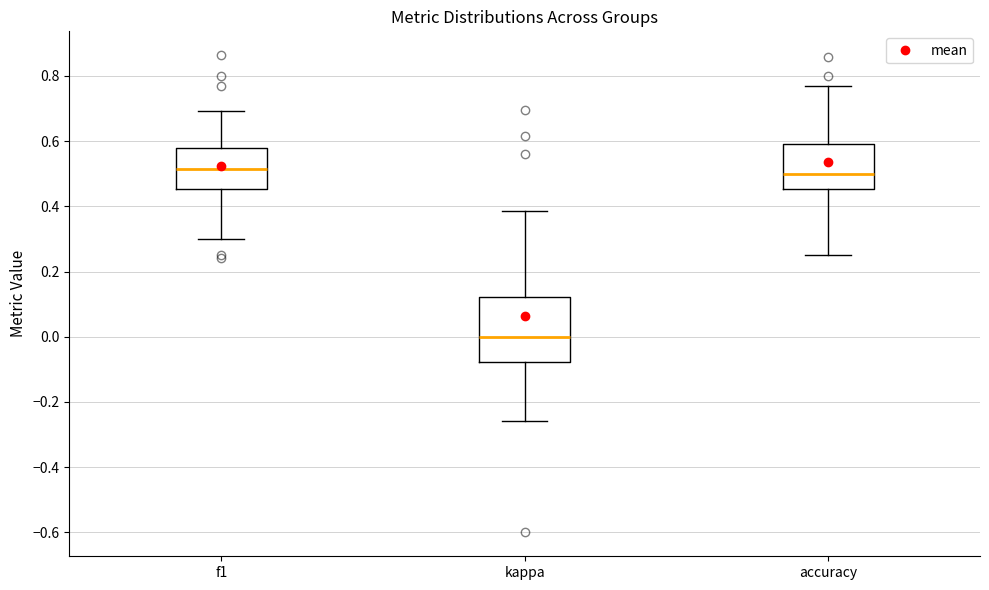

Where is the upper edge of the box for f1 on the y-axis? The values are not printed on the chart, so give them approximately, as read against the axis.

0.58